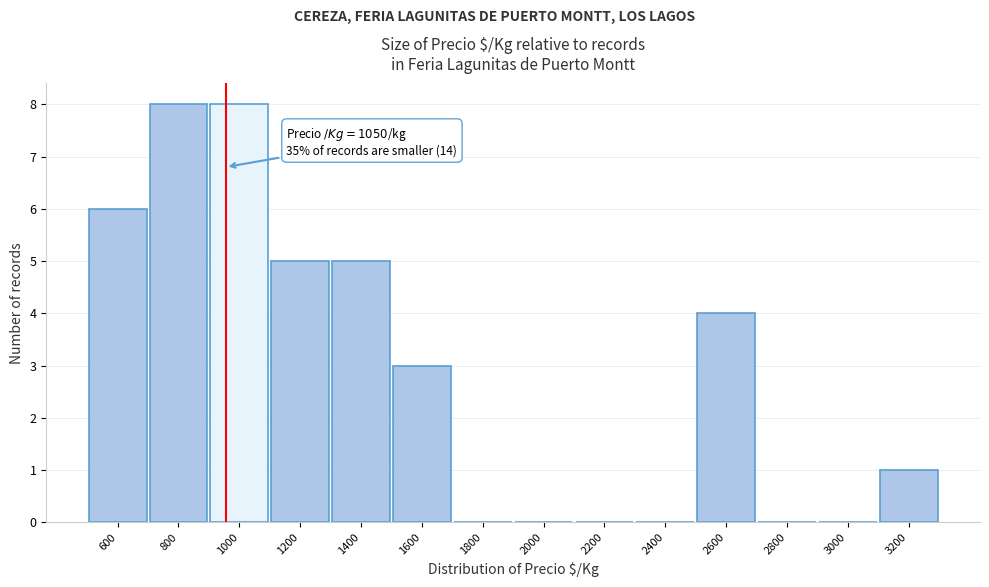

Reading right to left, extract all data points from this chart.

3200=1	3000=0	2800=0	2600=4	2400=0	2200=0	2000=0	1800=0	1600=3	1400=5	1200=5	1000=8	800=8	600=6